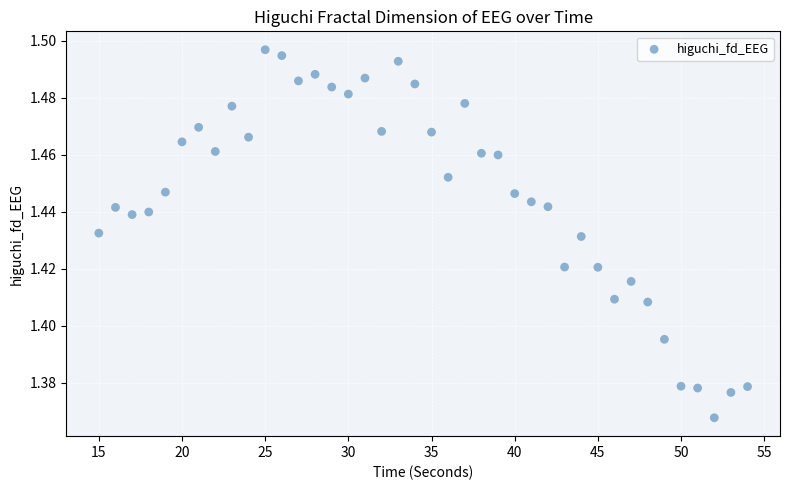

What is the range of X values (max minus min)?

39.0